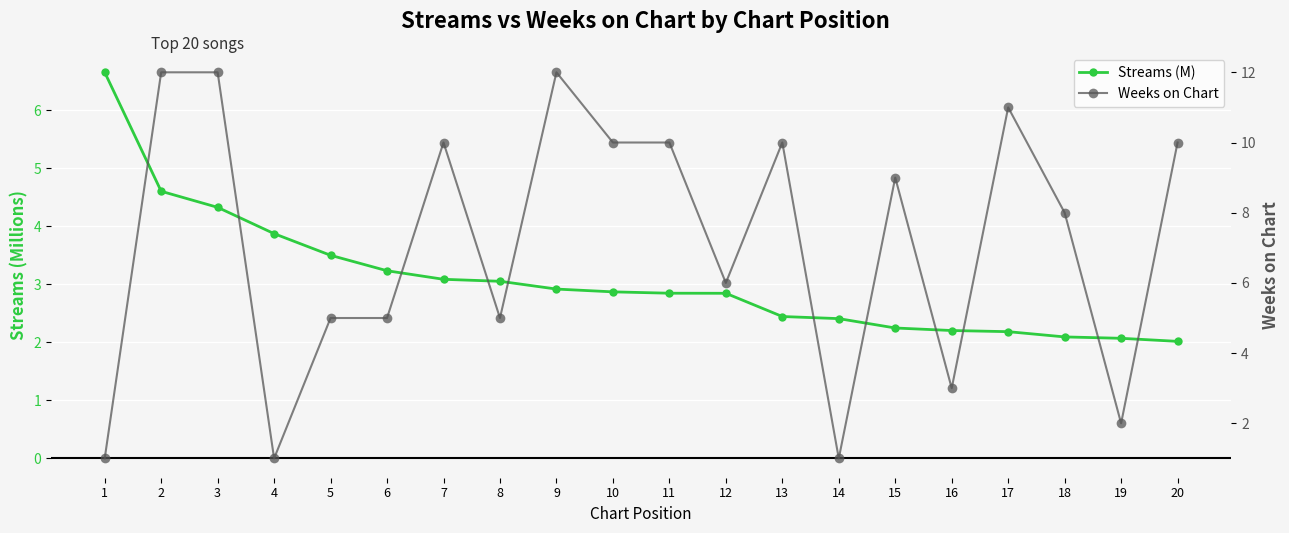

True or false: Weeks on Chart and Streams (M) cross at least once.

True